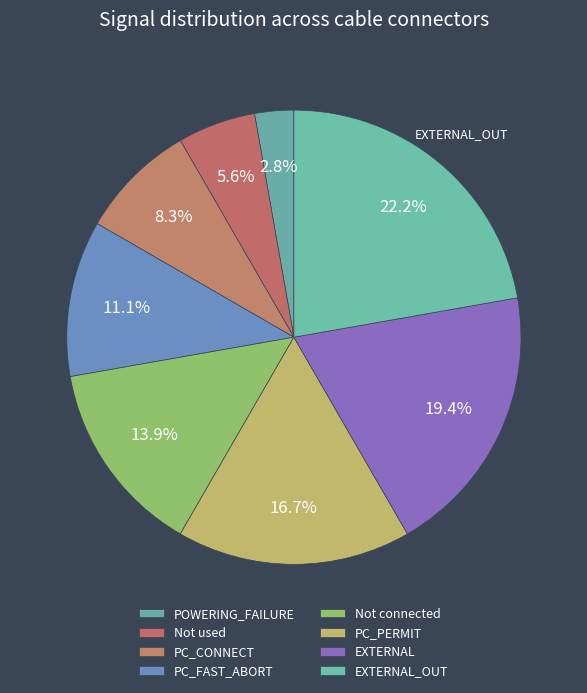

Between Not used and POWERING_FAILURE, which is larger?

Not used